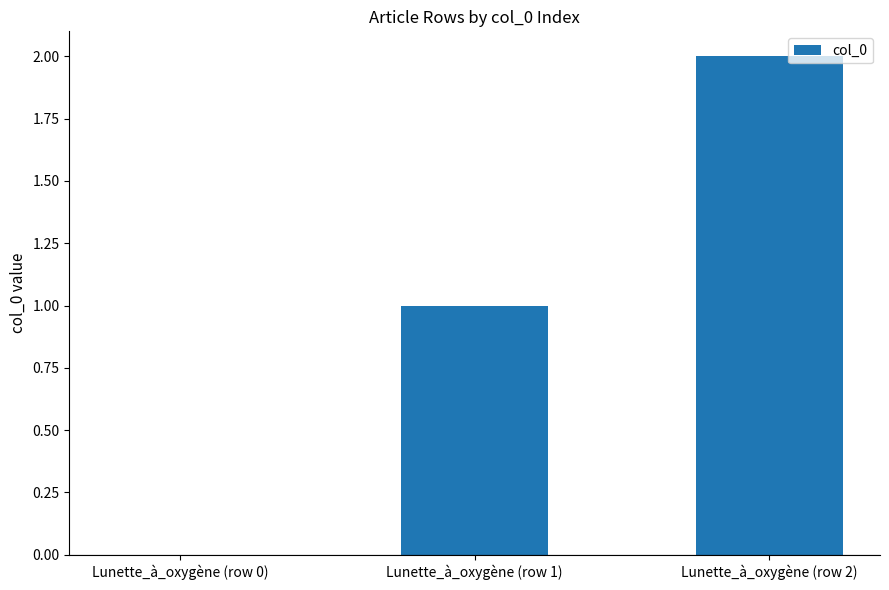

What is the ratio of the value at Lunette_à_oxygène (row 1) to the value at Lunette_à_oxygène (row 2)?

0.5